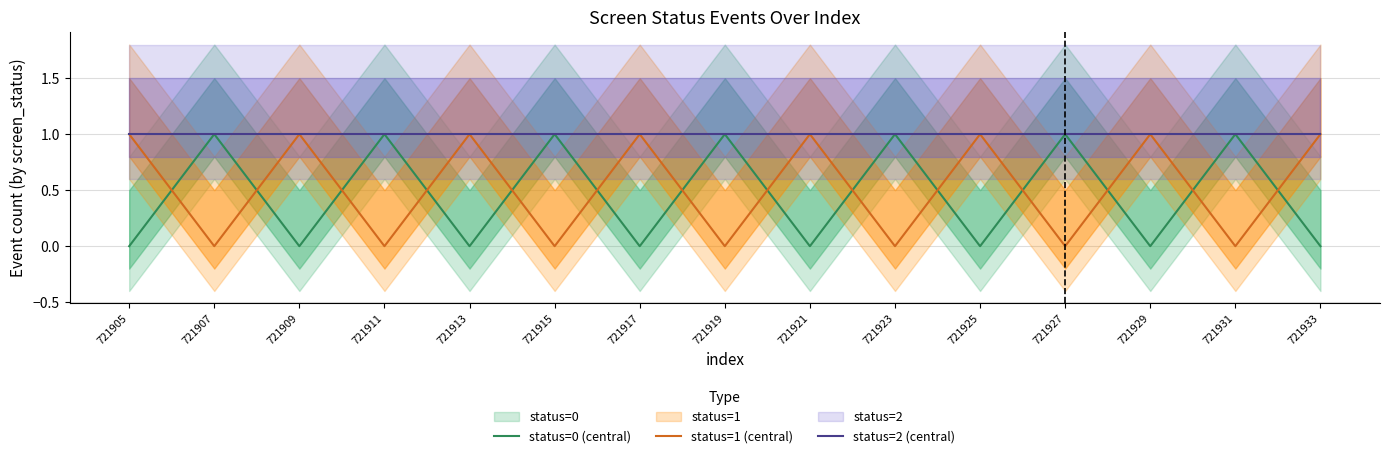

Reading left to right, extract all data points from this chart.

status=0 (central): 0	1	0	1	0	1	0	1	0	1	0	1	0	1	0
status=1 (central): 1	0	1	0	1	0	1	0	1	0	1	0	1	0	1
status=2 (central): 1	1	1	1	1	1	1	1	1	1	1	1	1	1	1